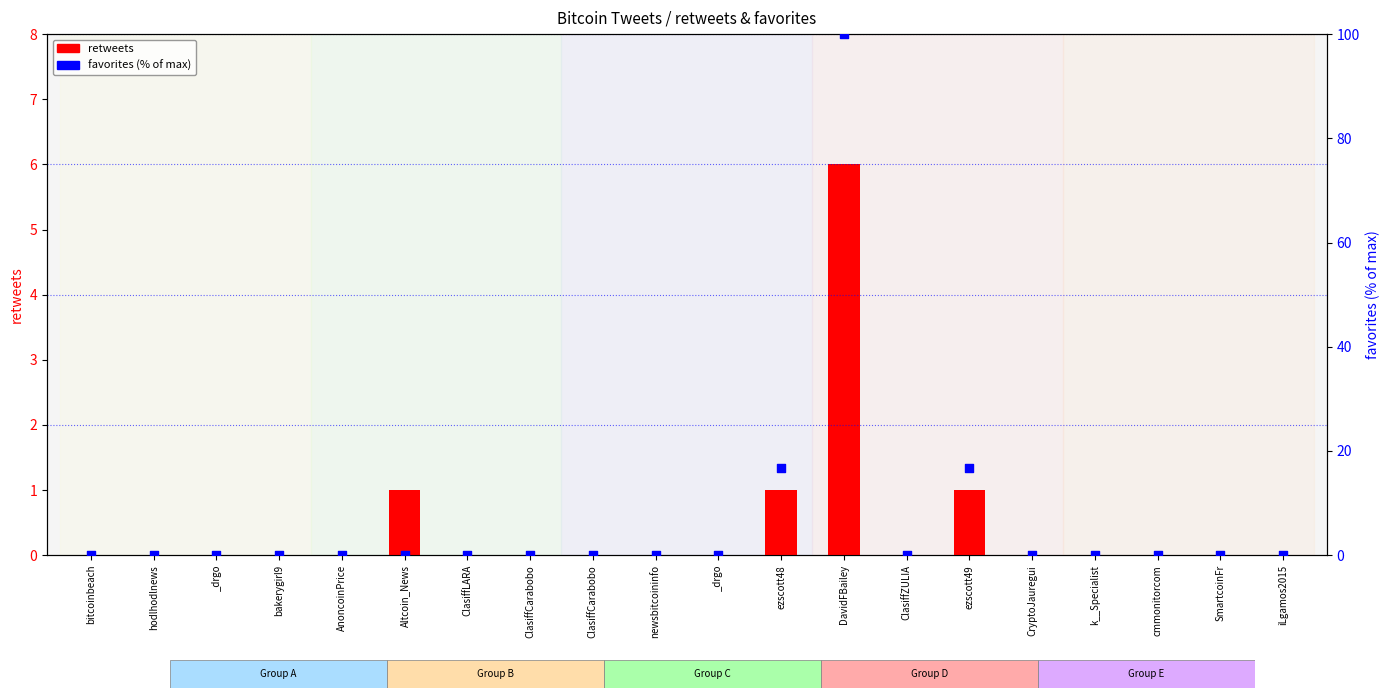

Which series reaches the maximum Y coordinate?

favorites (% of max)